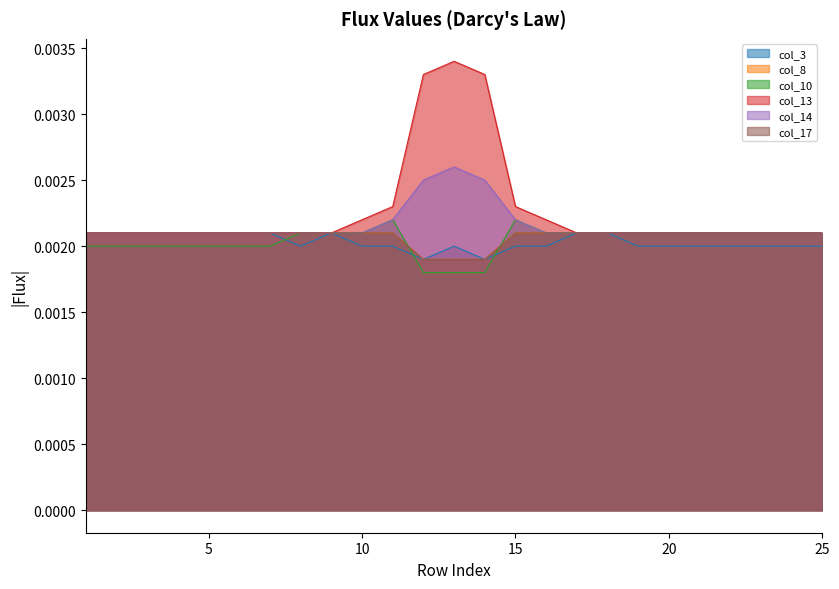

What are all the series names shown in the legend?

col_3, col_8, col_10, col_13, col_14, col_17